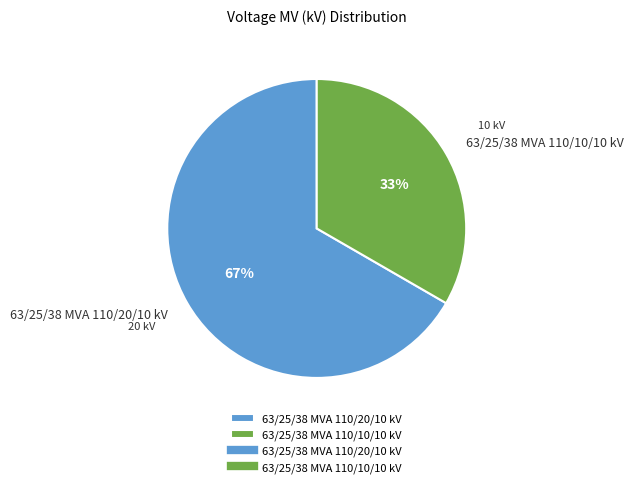

What is the largest slice in the pie chart?

63/25/38 MVA 110/20/10 kV